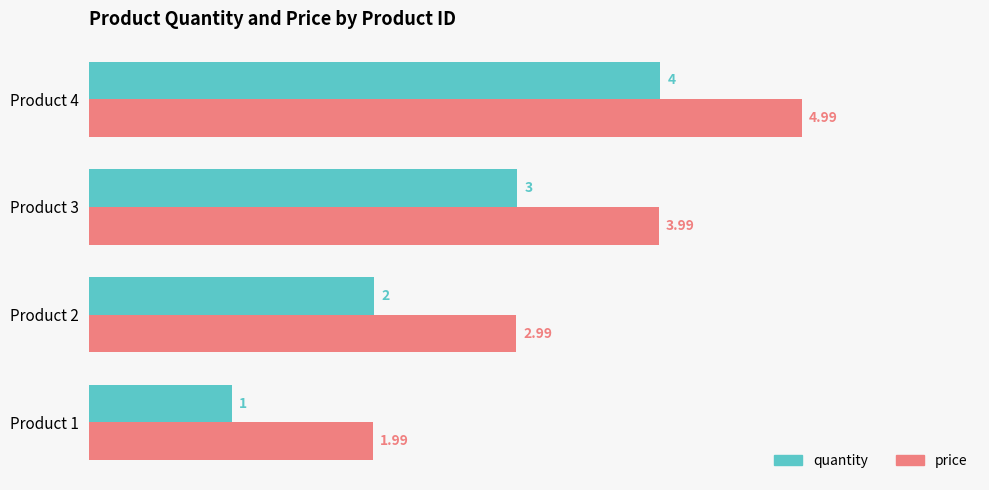

How many values in the price series are below 3?

2